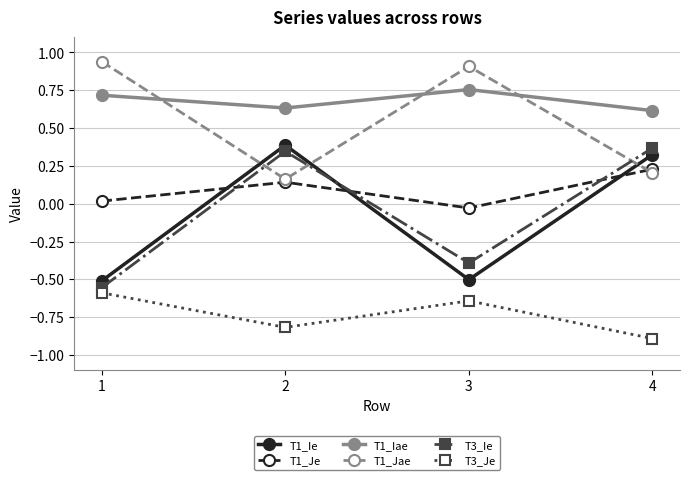

How many interior local peaks does the T3_Je series have?

1